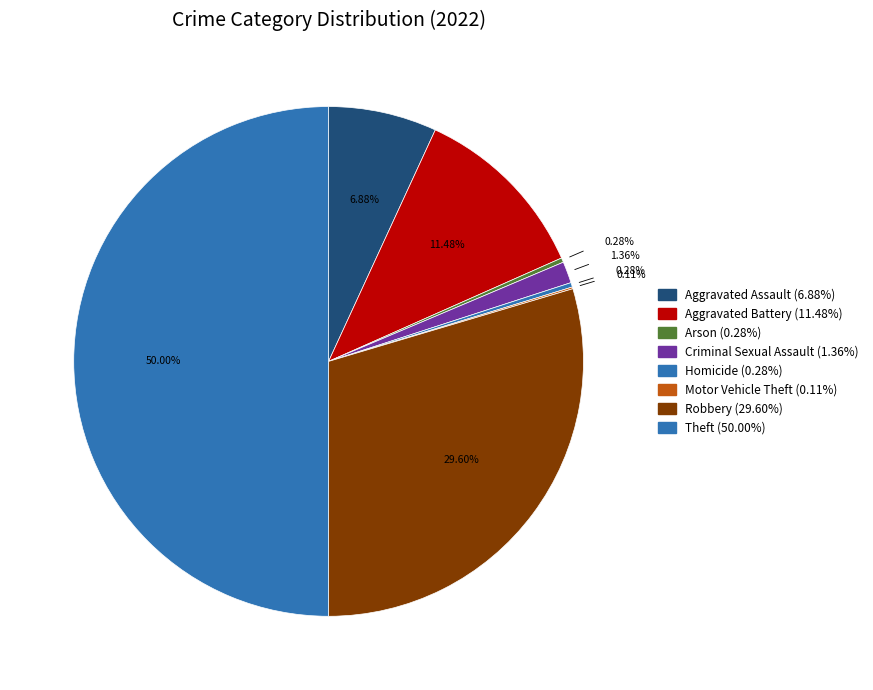

What is the largest slice in the pie chart?

Theft